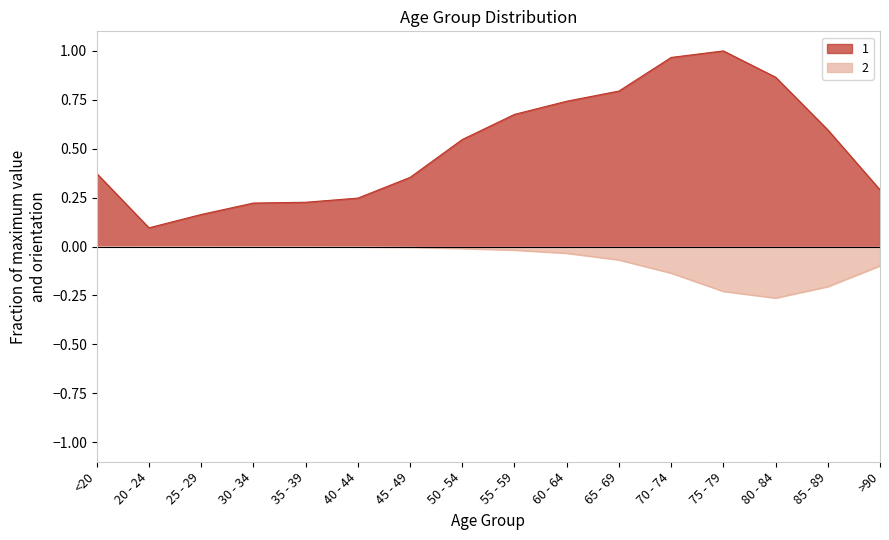

Is it true that 1 equals 0.2 at 45 - 49?

False